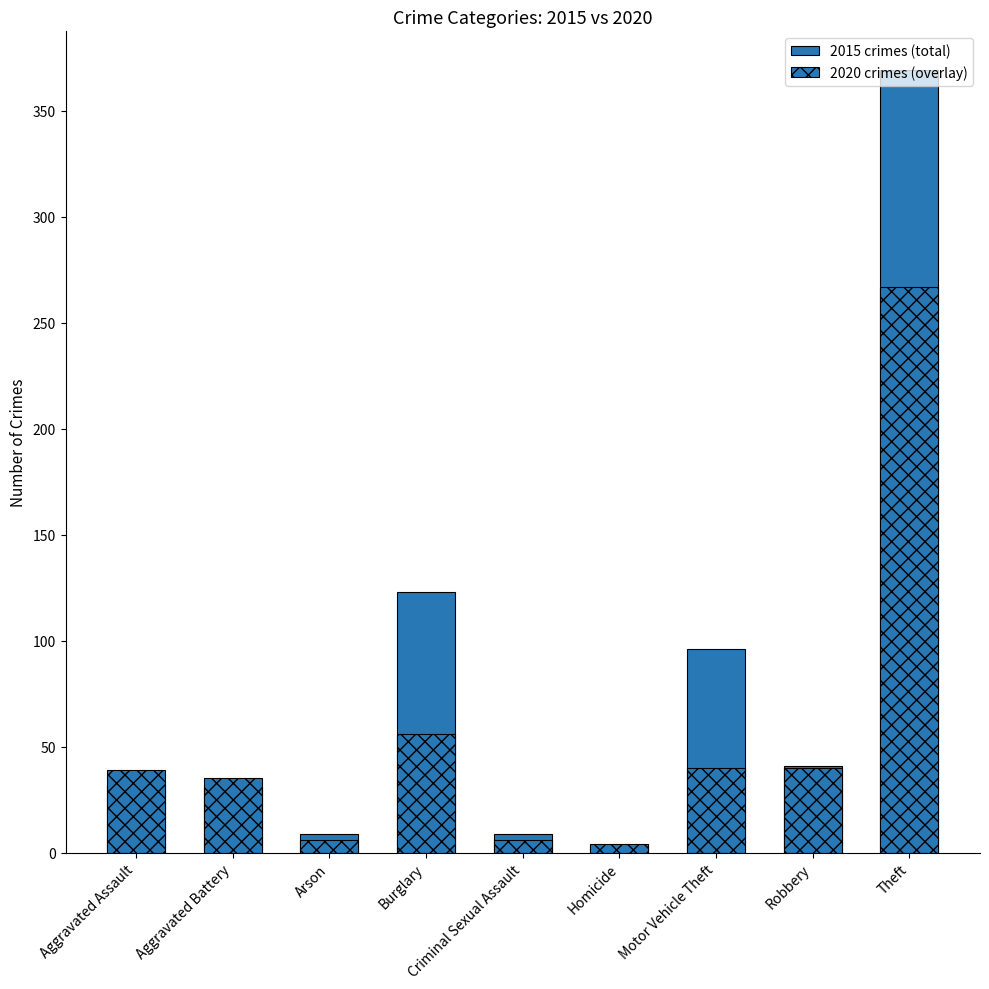

What is the total value across all series at Homicide?

7